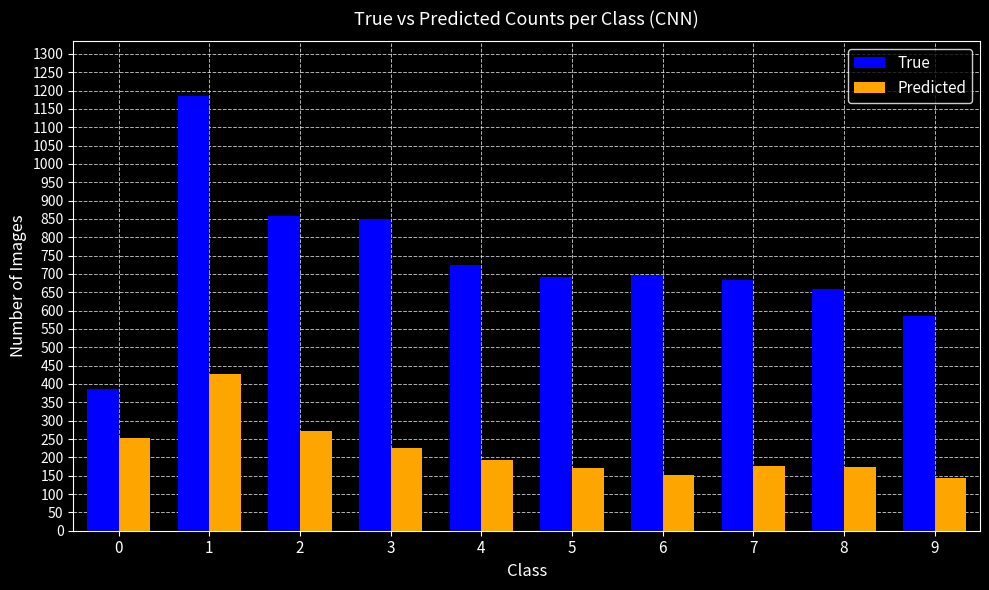

Between 2 and 8, which series saw the biggest shift?

True